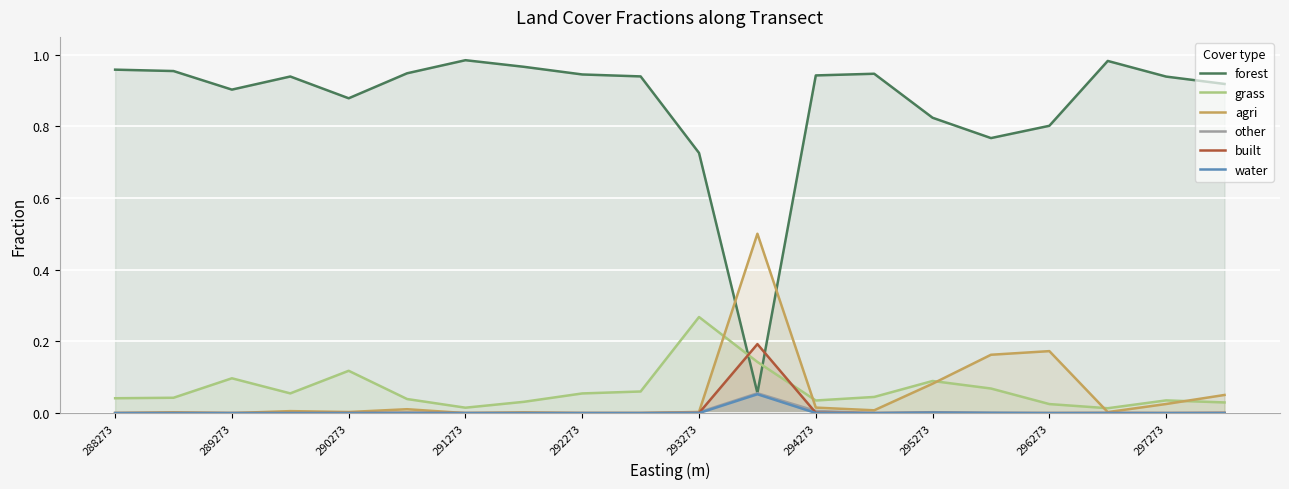

True or false: grass and water cross at least once.

False